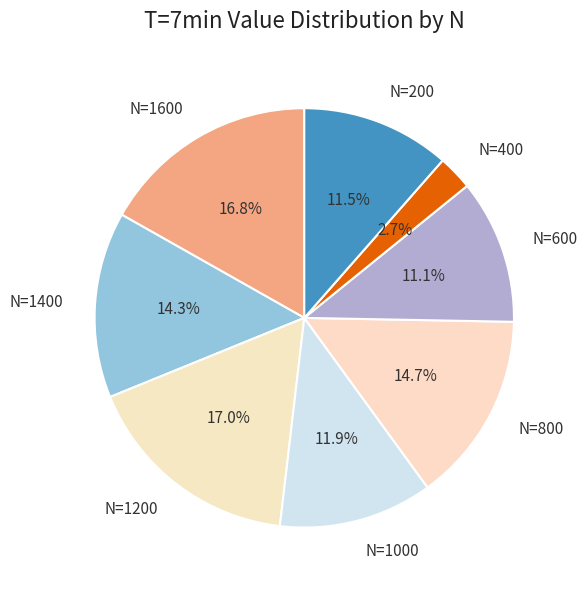

Is it true that N=800 is 15% of the pie?

True